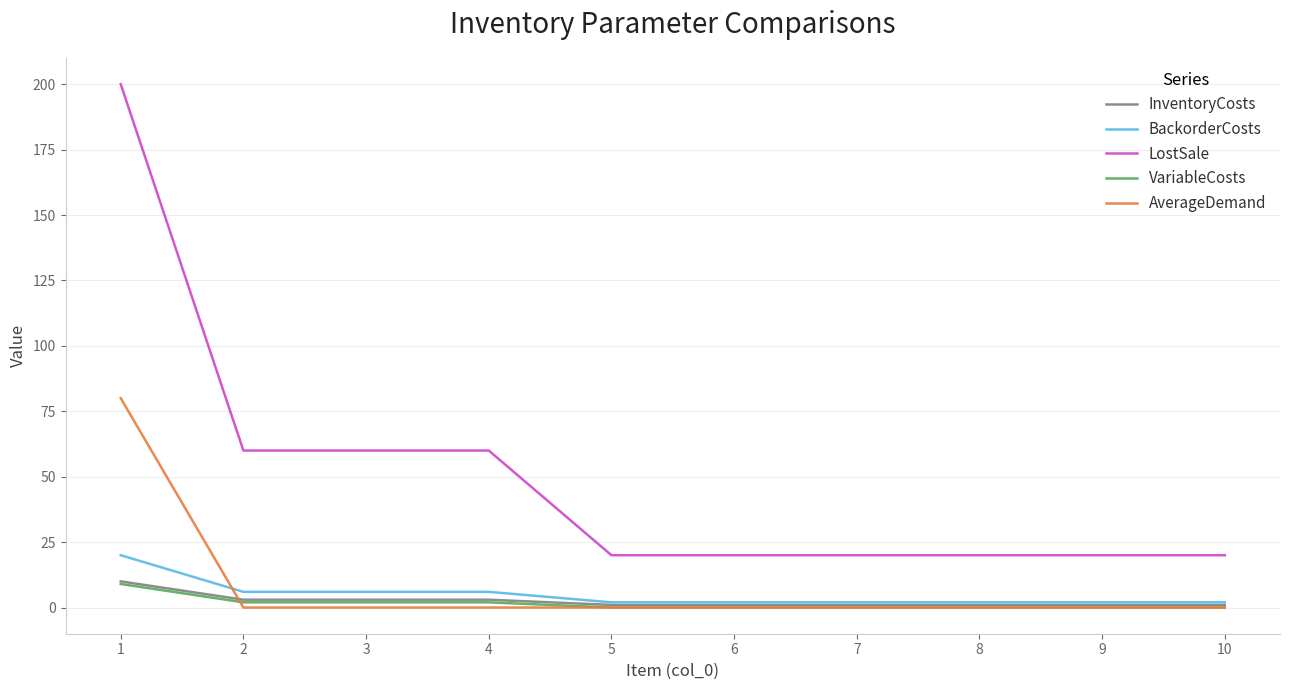

Count the number of categories in the chart.

10